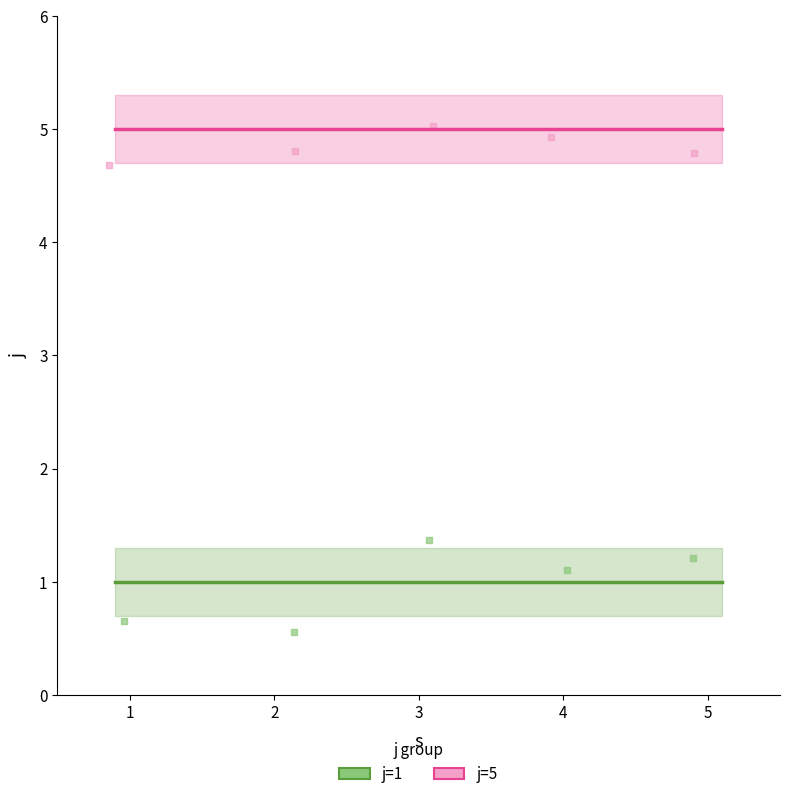

Which series contains the highest Y value?

j=5